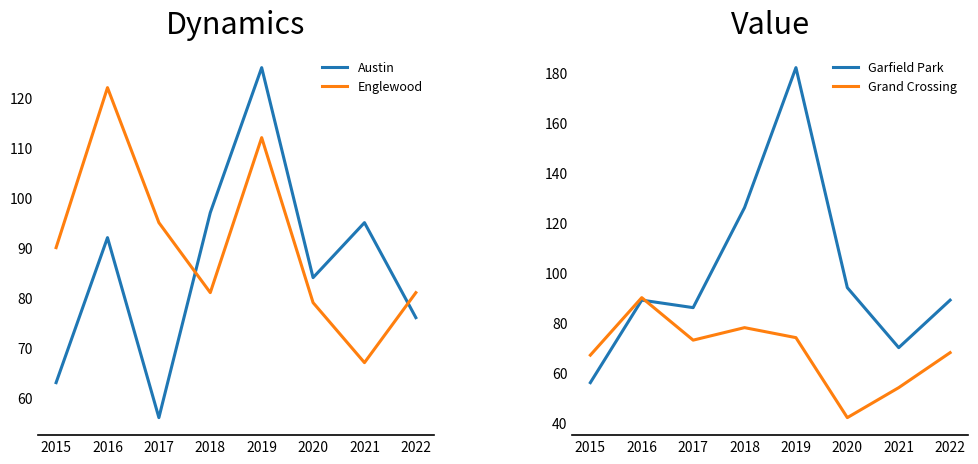

What is the value of the Austin point at the 3rd from the left?

56